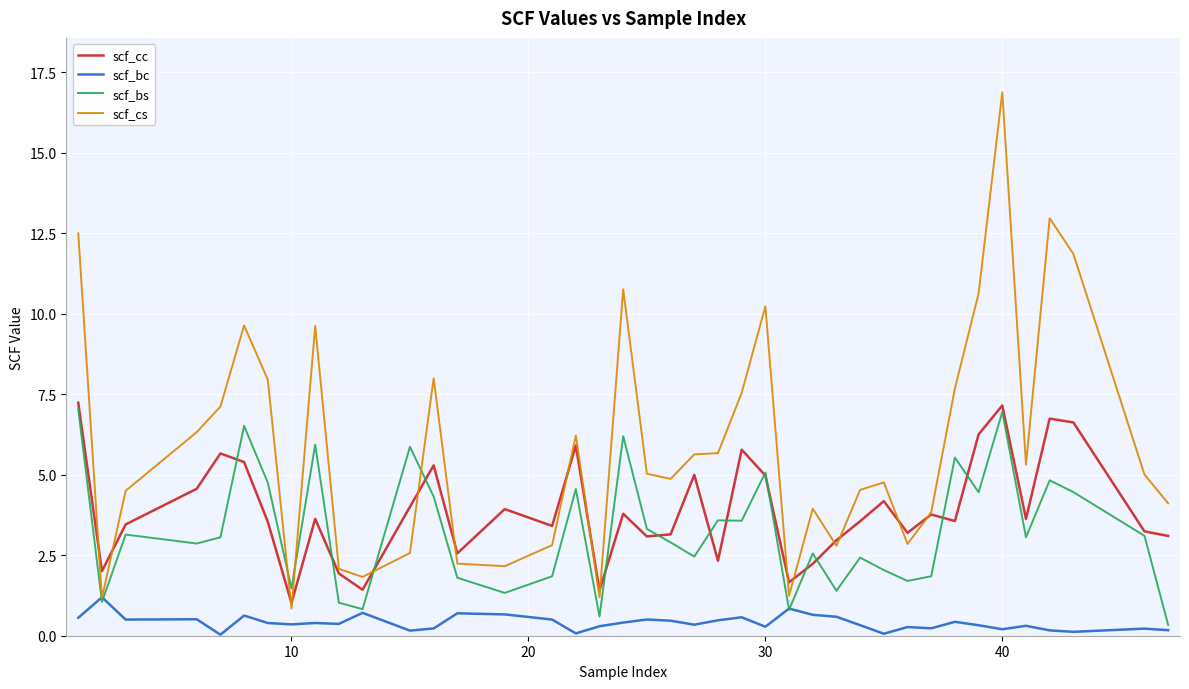

In scf_bc, how many points are lower than both neighbors (excluding endpoints)?

12